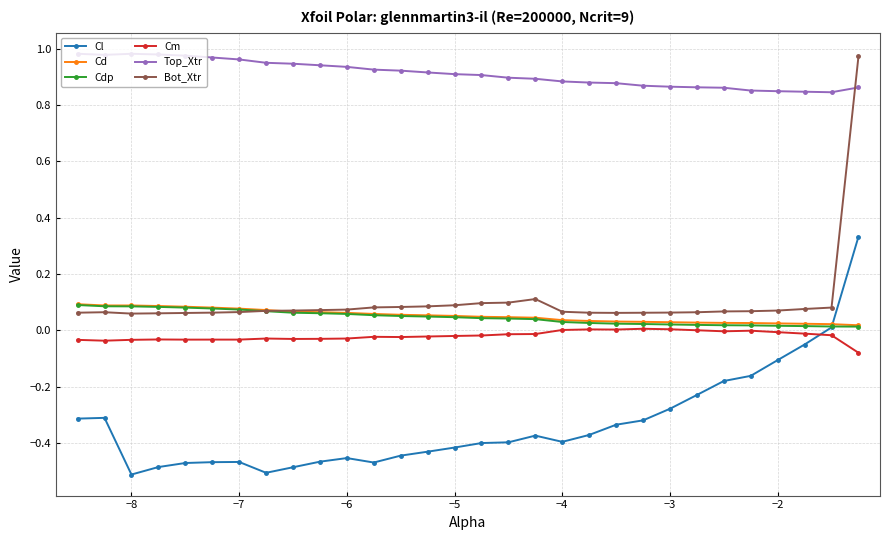

True or false: Cm and Bot_Xtr cross at least once.

False